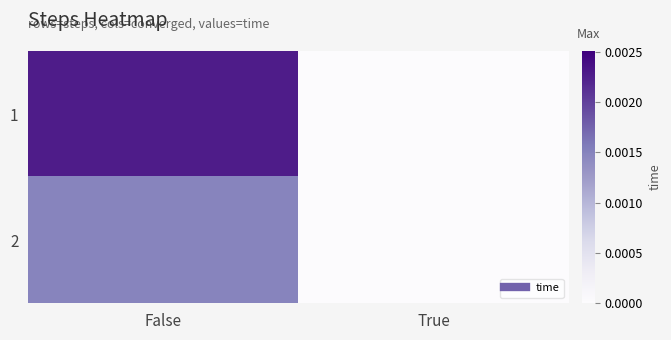

Rank the series by their average value, from highest to lowest.

1, 2